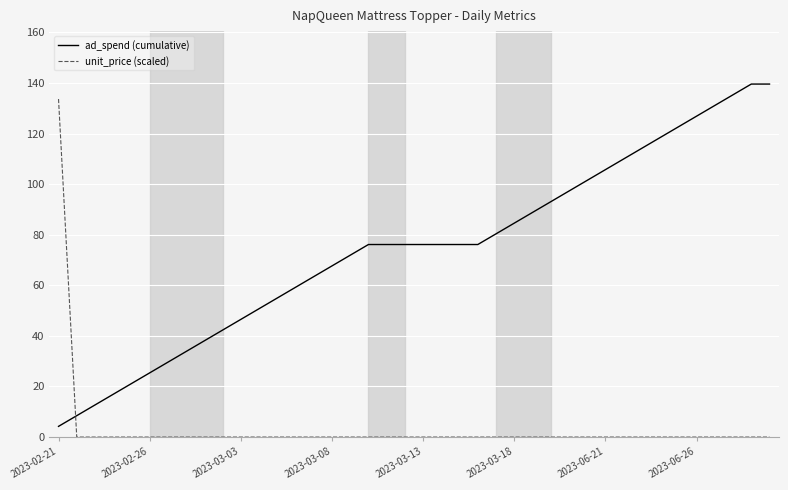

Reading left to right, what are all the values shown in this chart?

ad_spend (cumulative): 4.2	8.5	12.7	16.9	21.2	25.4	29.6	33.8	38.1	42.3	46.5	50.8	55.0	59.2	63.5	67.7	71.9	76.1	76.1	76.1	76.1	76.1	76.1	76.1	80.4	84.6	88.8	93.1	97.3	101.5	105.8	110.0	114.2	118.4	122.7	126.9	131.1	135.4	139.6	139.6
unit_price (scaled): 133.7	0.0	0.0	0.0	0.0	0.0	0.0	0.0	0.0	0.0	0.0	0.0	0.0	0.0	0.0	0.0	0.0	0.0	0.0	0.0	0.0	0.0	0.0	0.0	0.0	0.0	0.0	0.0	0.0	0.0	0.0	0.0	0.0	0.0	0.0	0.0	0.0	0.0	0.0	0.0